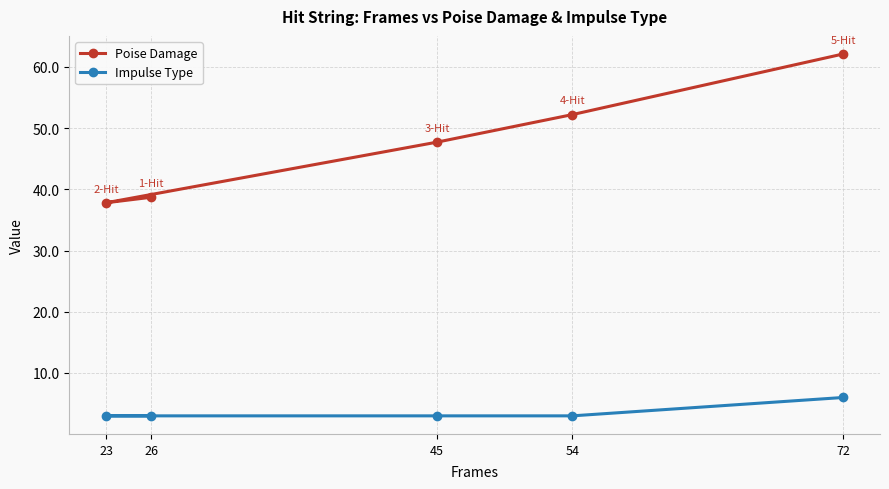

True or false: Impulse Type and Poise Damage cross at least once.

False